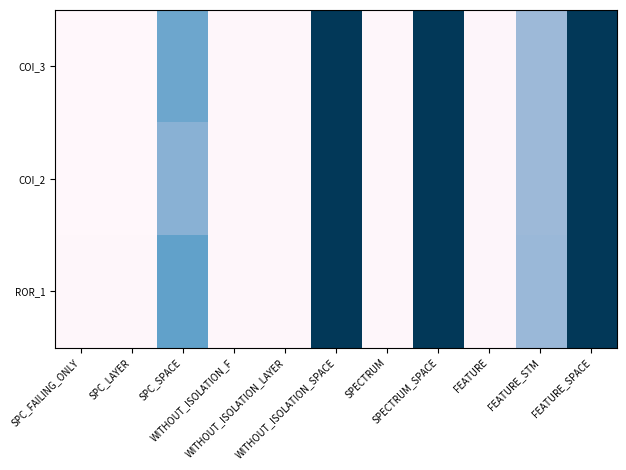

What is the total value across all series at SPC_FAILING_ONLY?

4